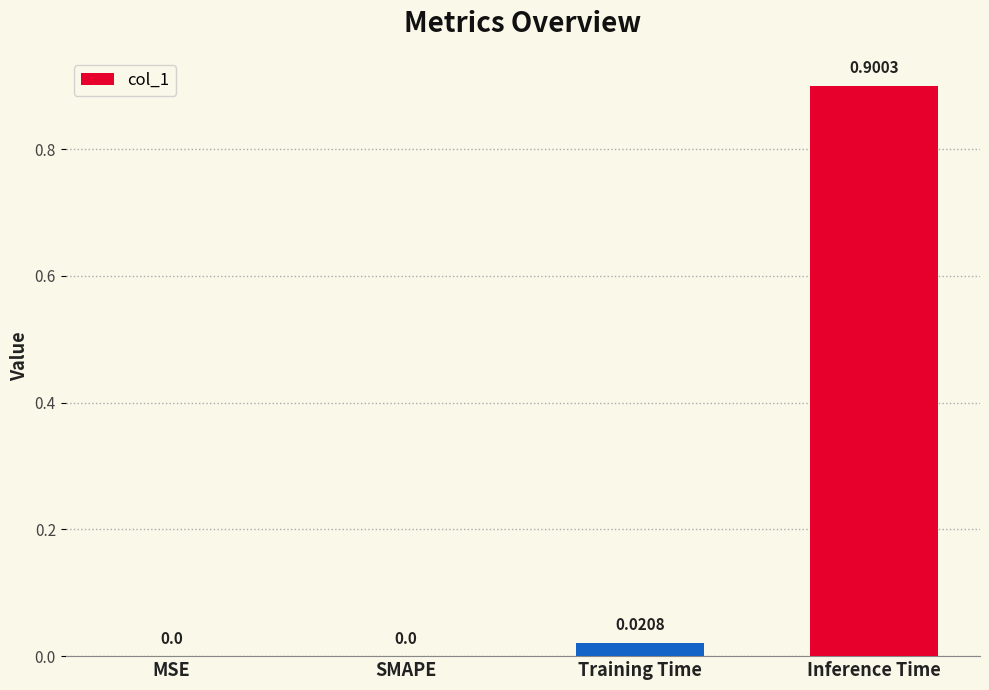

What is the sum of all values?

0.9